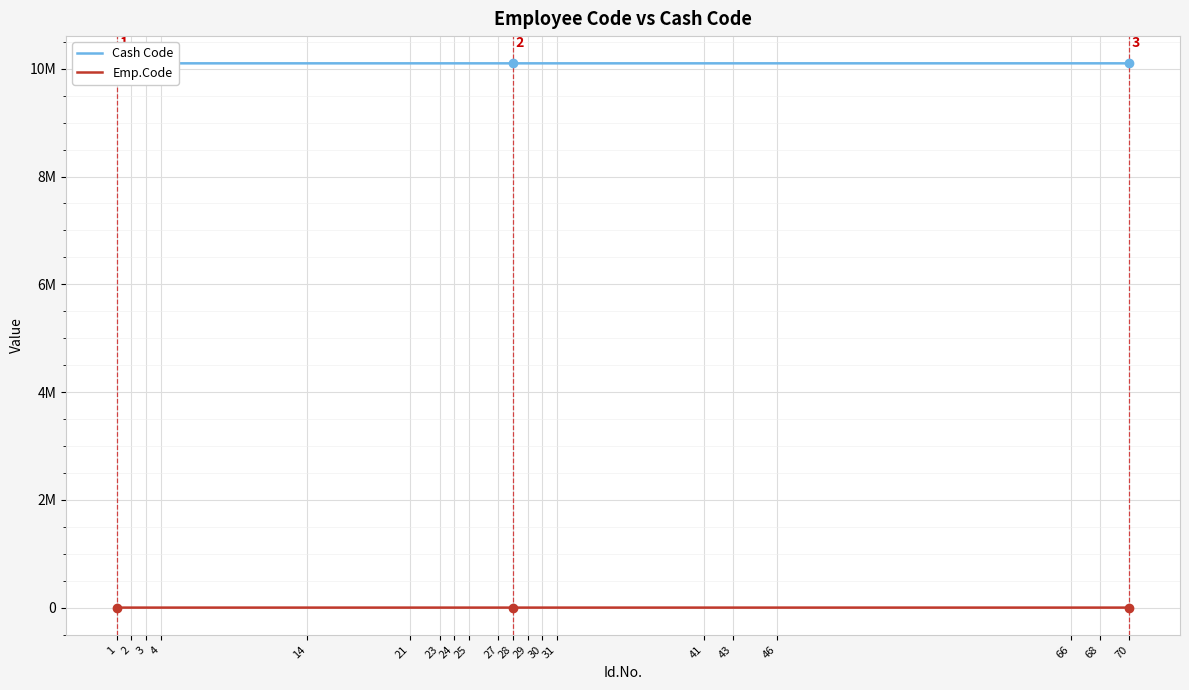

List the series in order of their peak value, highest first.

Cash Code, Emp.Code